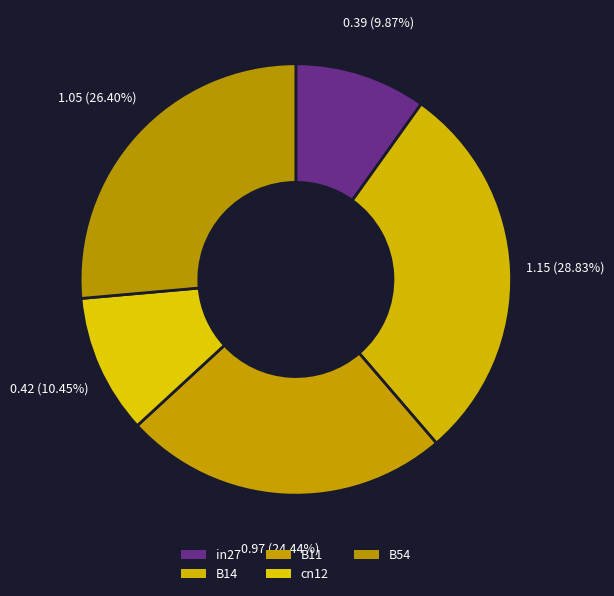

How many segments does this pie chart have?

5